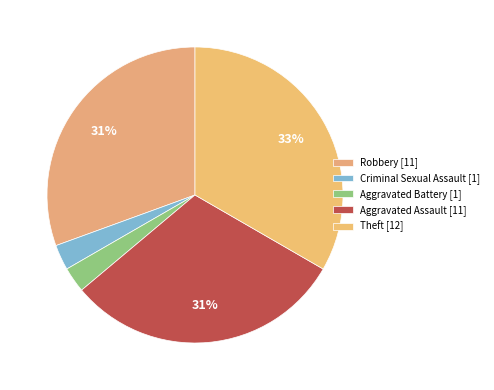

Is it true that Aggravated Battery is 3% of the pie?

True